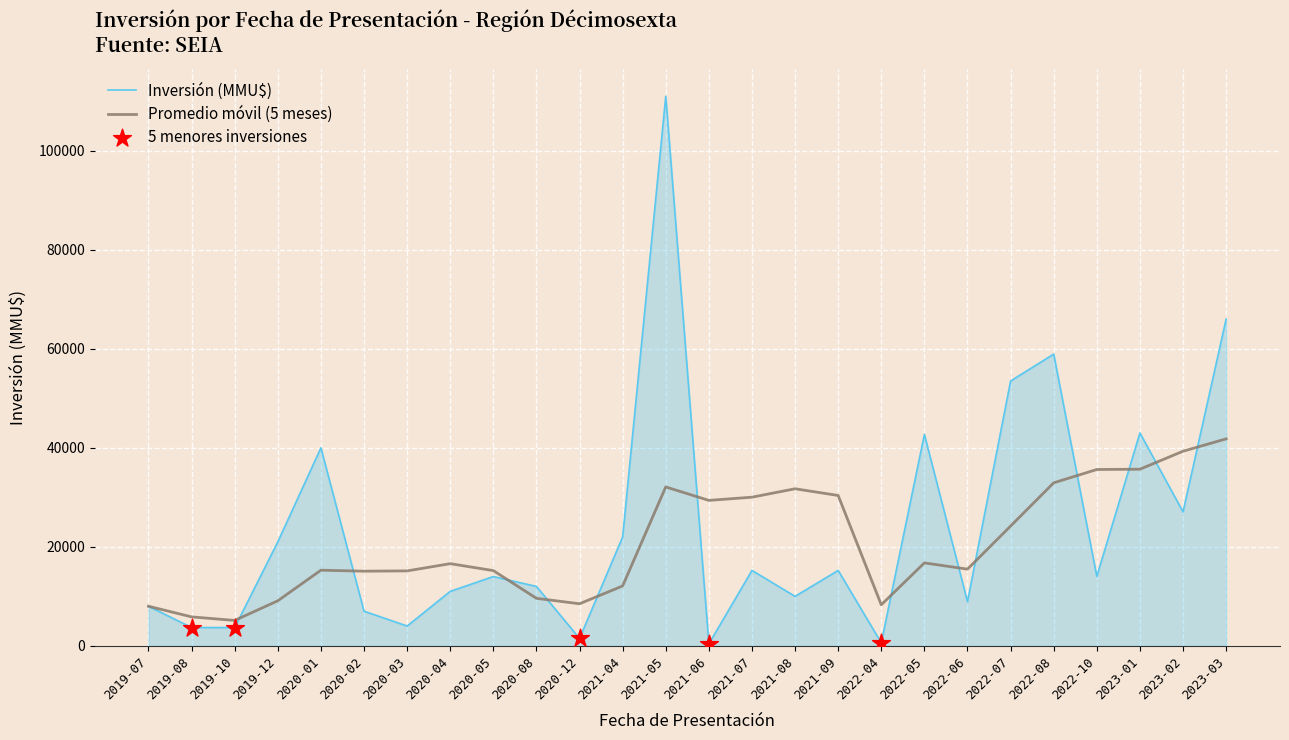

Which category has the highest value in the Inversión (MMU$) series?

2021-05